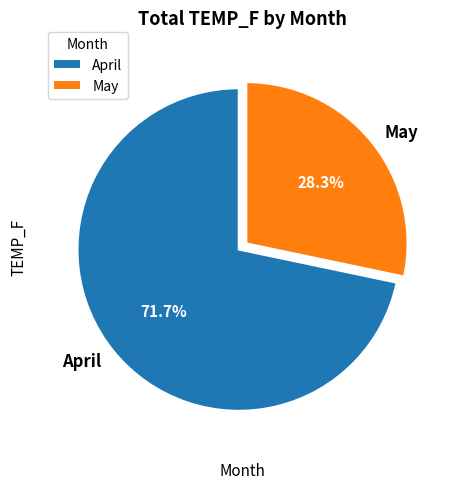

What is the ratio of the value at April to the value at May?

2.5